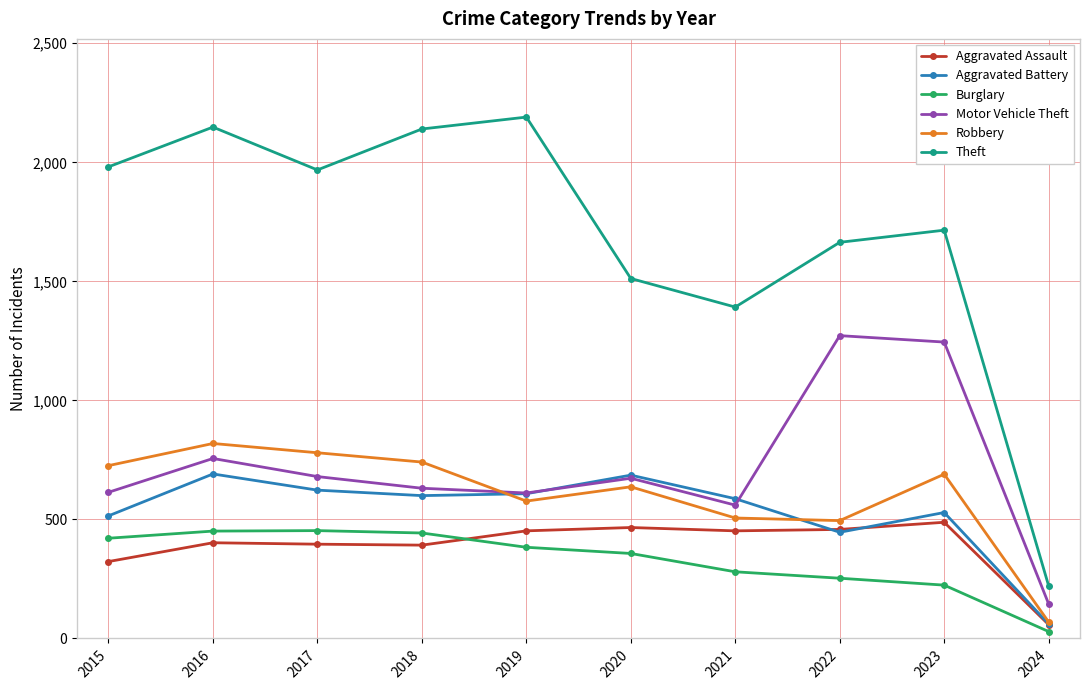

In Aggravated Assault, how many points are higher than both neighbors (excluding endpoints)?

3